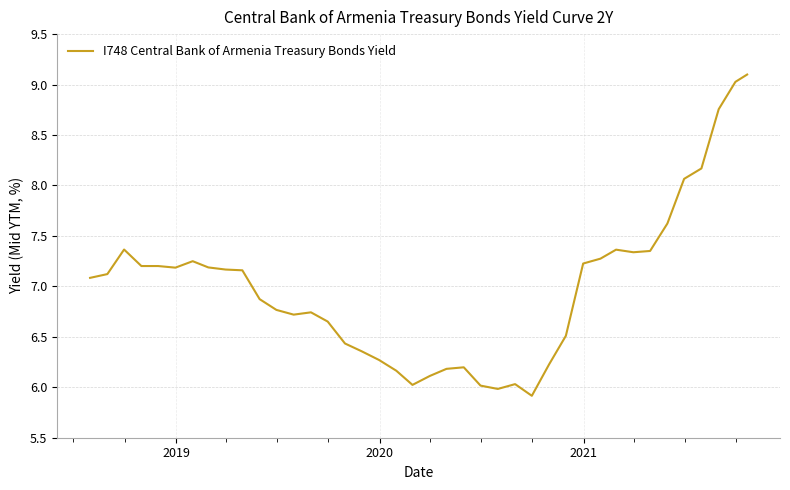

Is this an area chart (filled region under the line)?

No